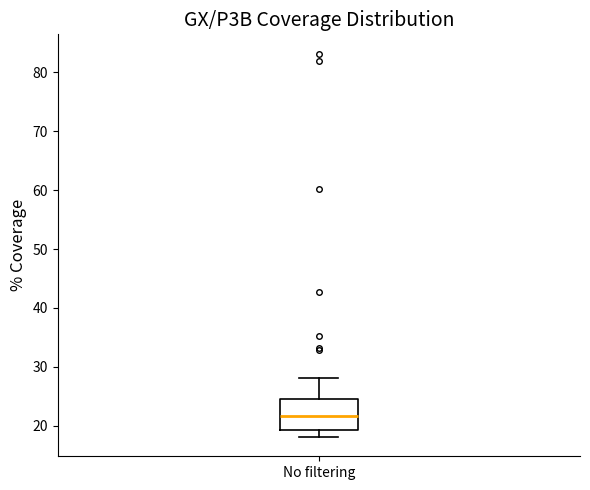

Where does the upper whisker of the box for No filtering end on the y-axis? The values are not printed on the chart, so give them approximately, as read against the axis.

28